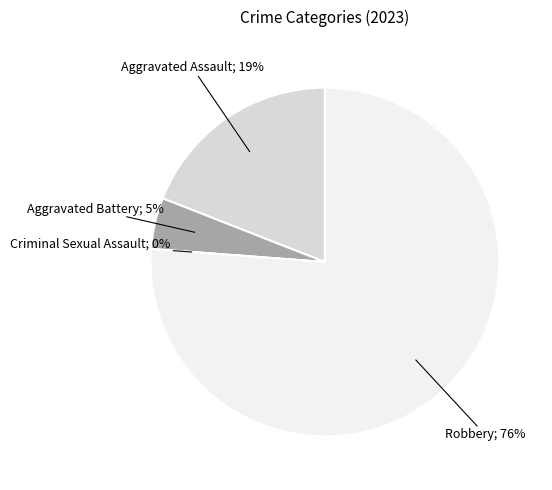

Rank the categories by value from lowest to highest.

Criminal Sexual Assault, Aggravated Battery, Aggravated Assault, Robbery